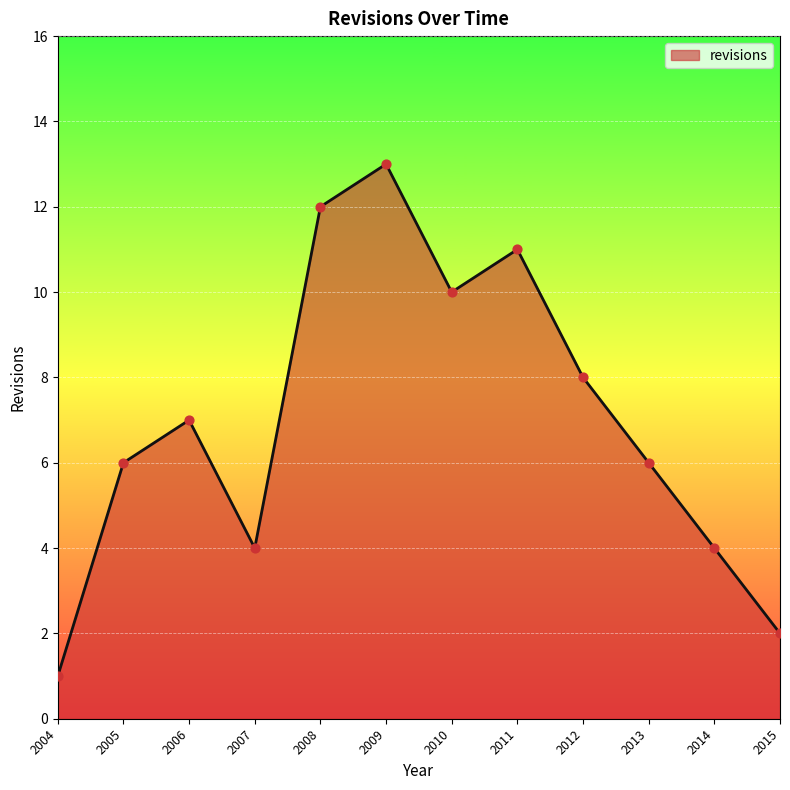

What is the change in value from 2005 to 2009?

+7